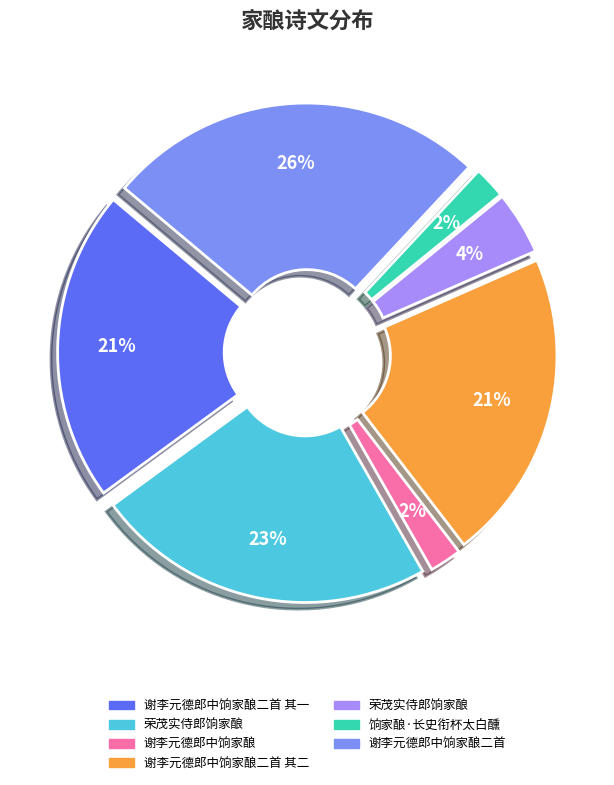

Is there a majority slice in this chart?

No